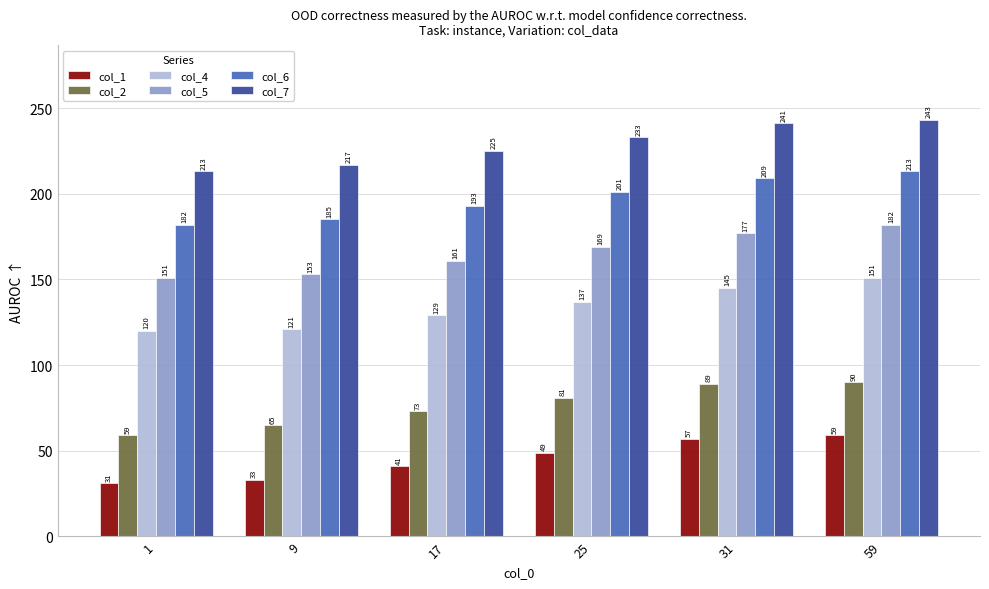

At how many categories does at least one series exceed 93?

6